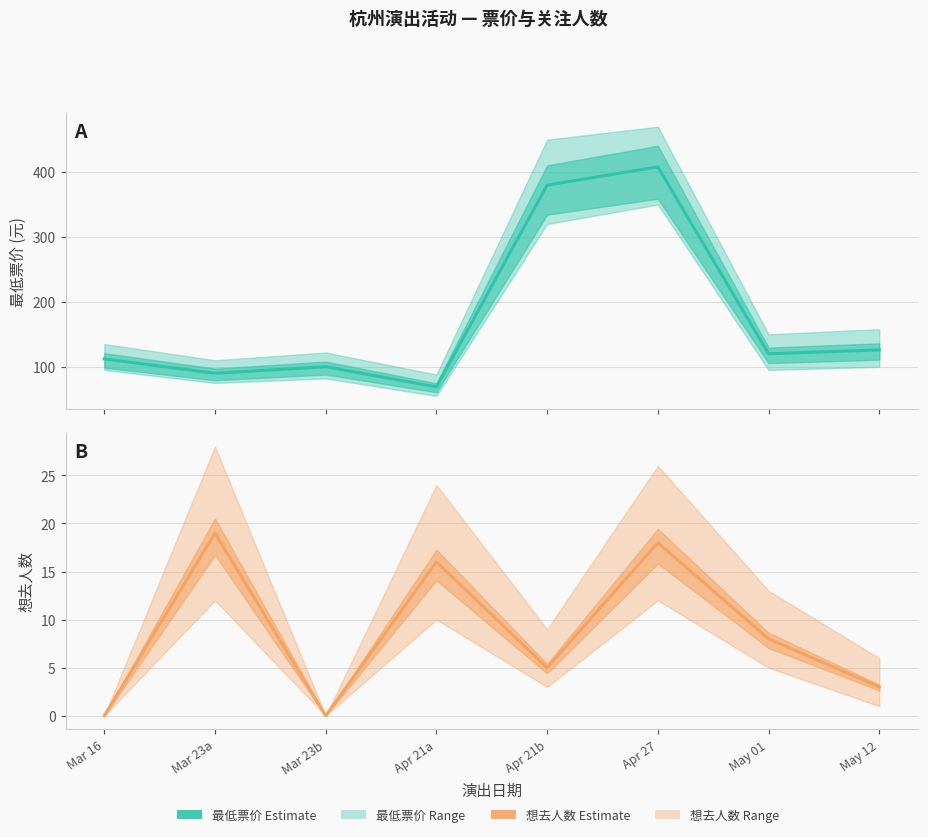

List the series in order of their overall mean, lowest first.

想去人数 (Estimate), 最低票价 (Estimate)